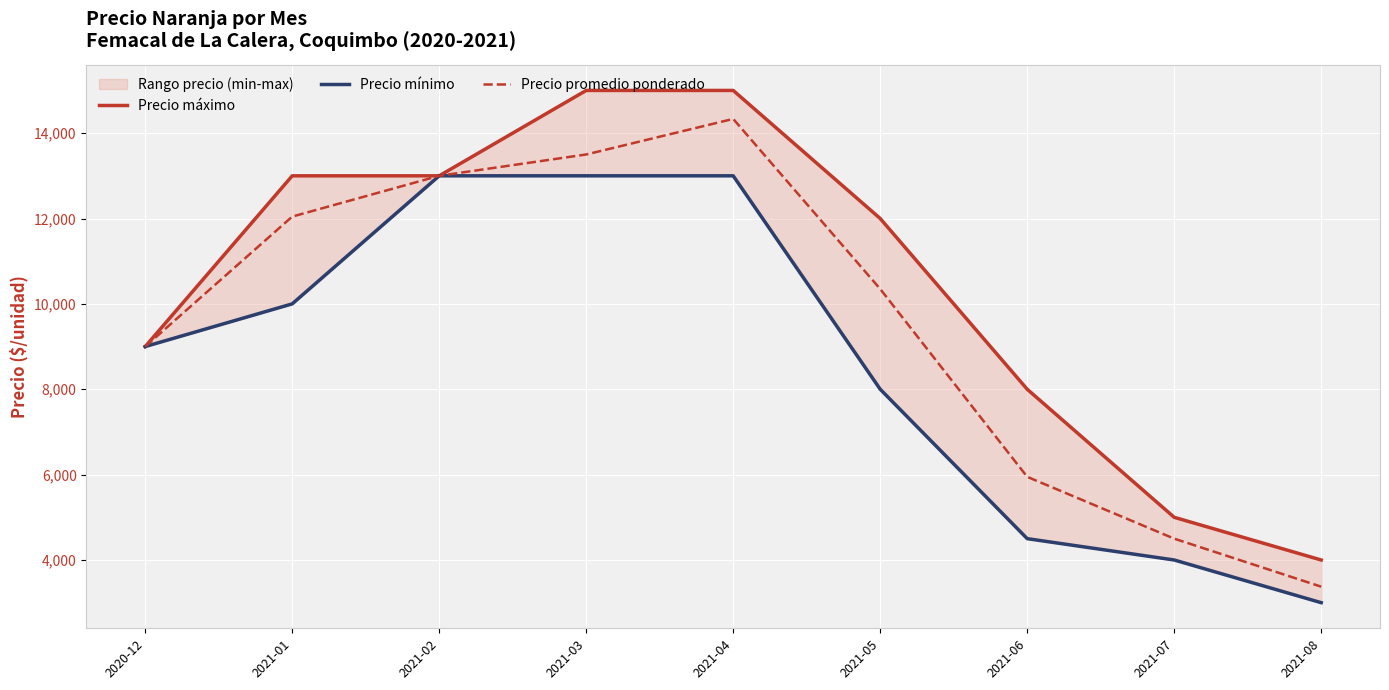

Reading right to left, what are all the values shown in this chart?

Precio máximo: 2021-08=4000	2021-07=5000	2021-06=8000	2021-05=12000	2021-04=15000	2021-03=15000	2021-02=13000	2021-01=13000	2020-12=9000
Precio mínimo: 2021-08=3000	2021-07=4000	2021-06=4500	2021-05=8000	2021-04=13000	2021-03=13000	2021-02=13000	2021-01=10000	2020-12=9000
Precio promedio ponderado: 2021-08=3375	2021-07=4500	2021-06=5948	2021-05=10349	2021-04=14333	2021-03=13500	2021-02=13000	2021-01=12045	2020-12=9000